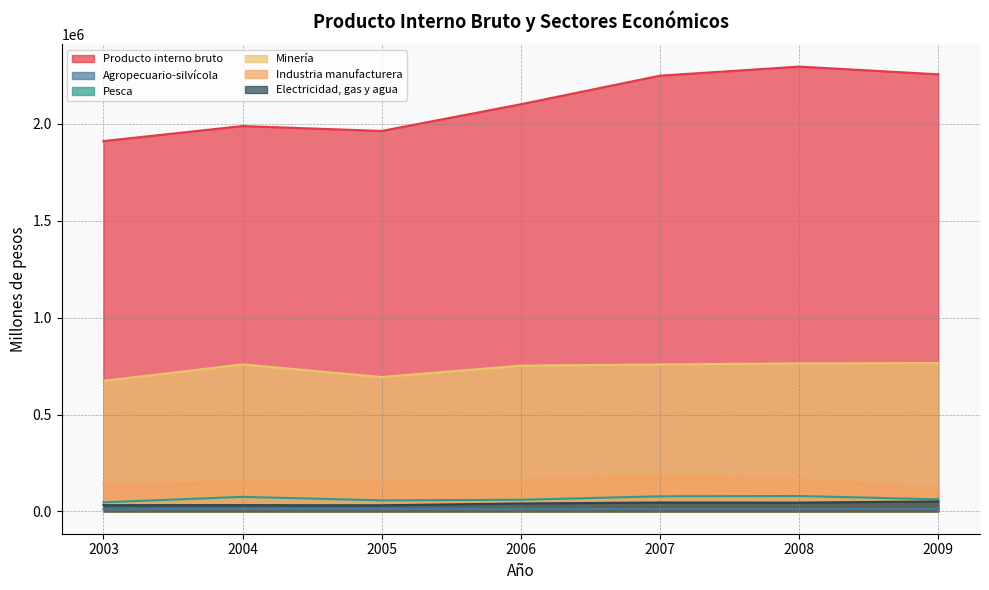

How many lines are shown in the chart?

6